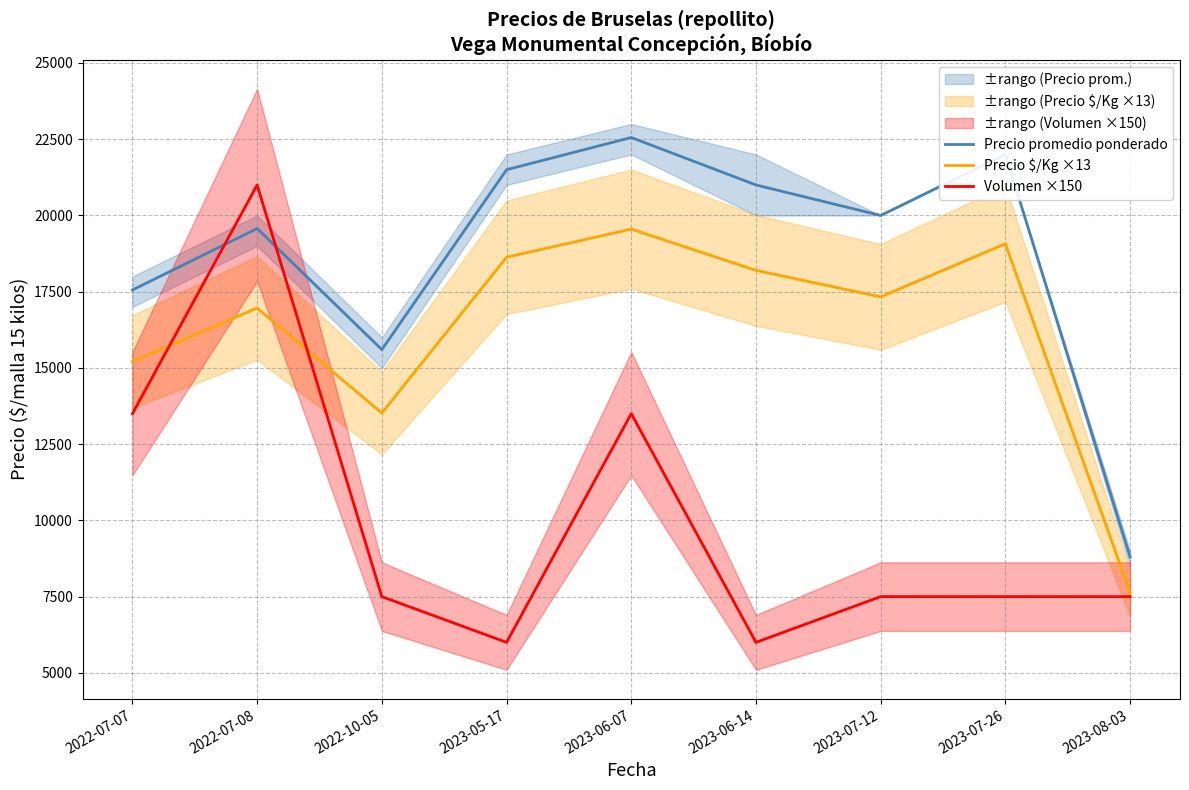

At which category does the chart reach its minimum across all series?

2023-05-17